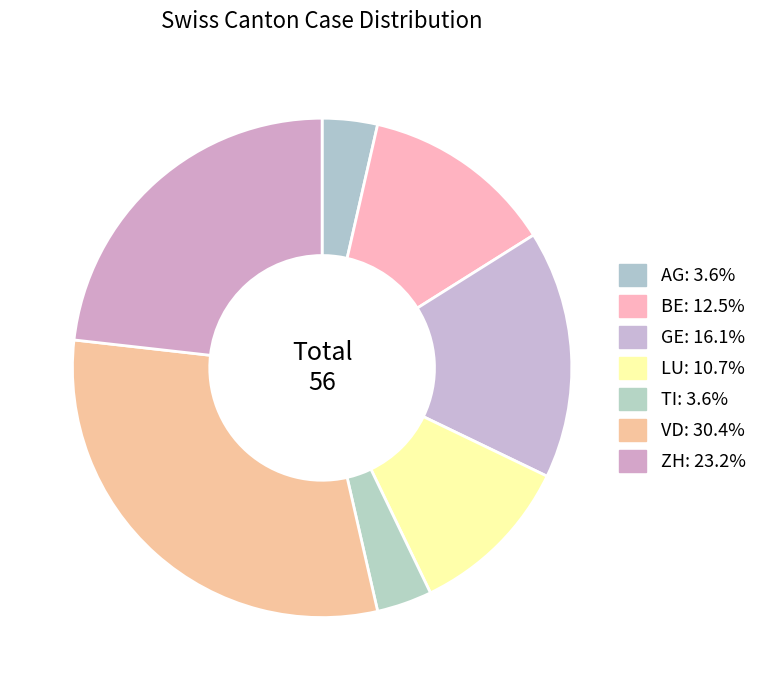

How many segments does this pie chart have?

7